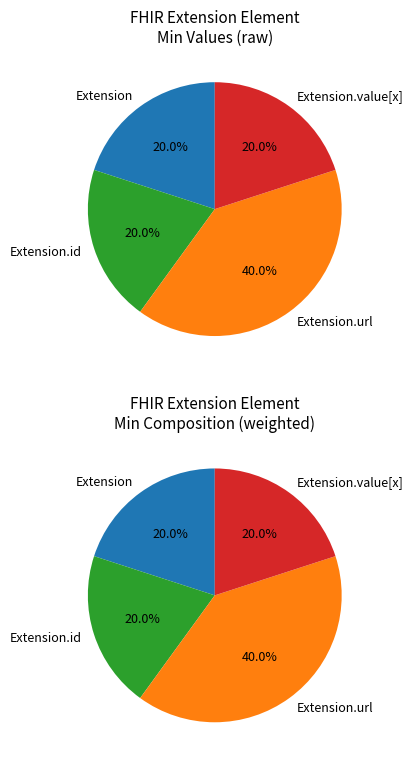

Count the number of slices in the pie.

4